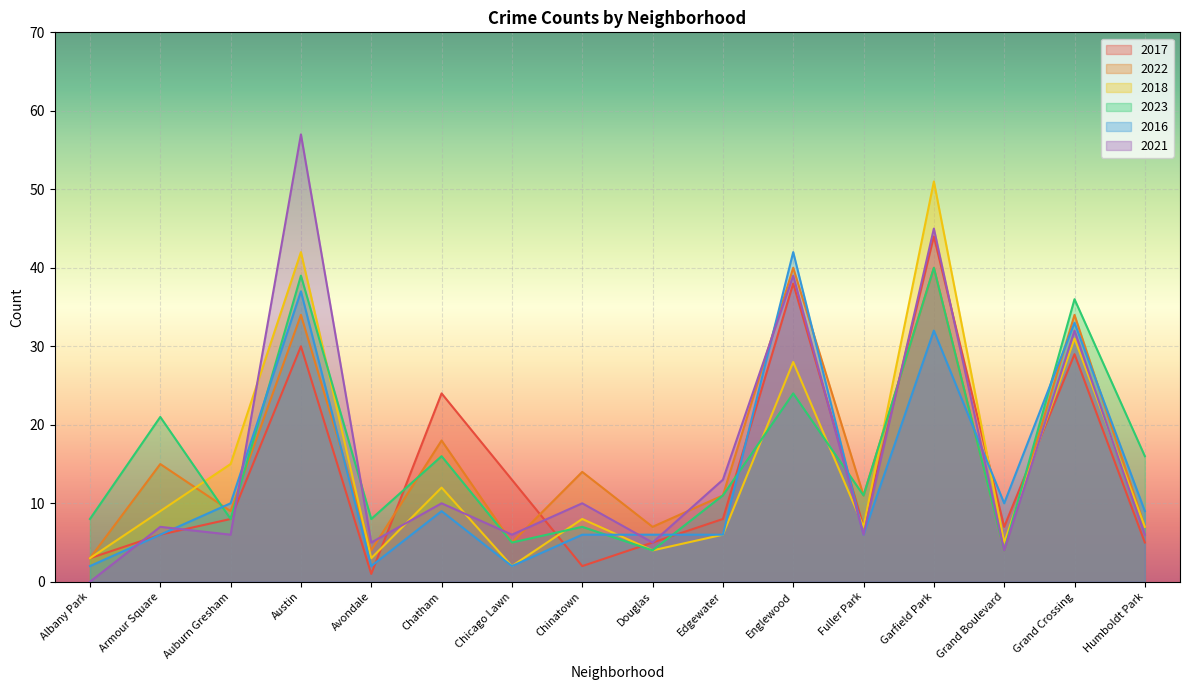

The value of 2018 at Chinatown is 8. True or false?

True